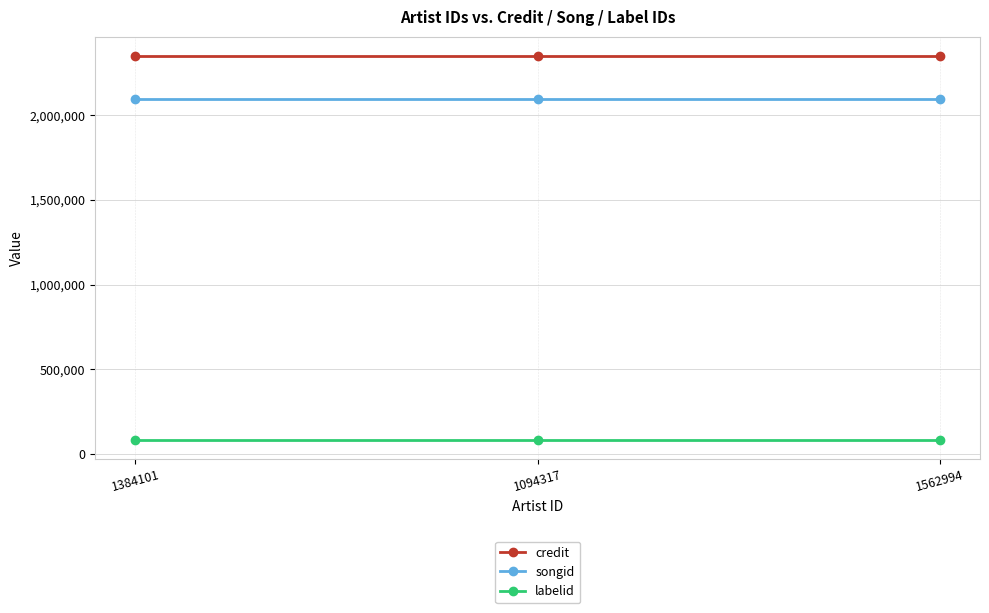

At 1562994, list the series in order from smallest to largest.

labelid, songid, credit